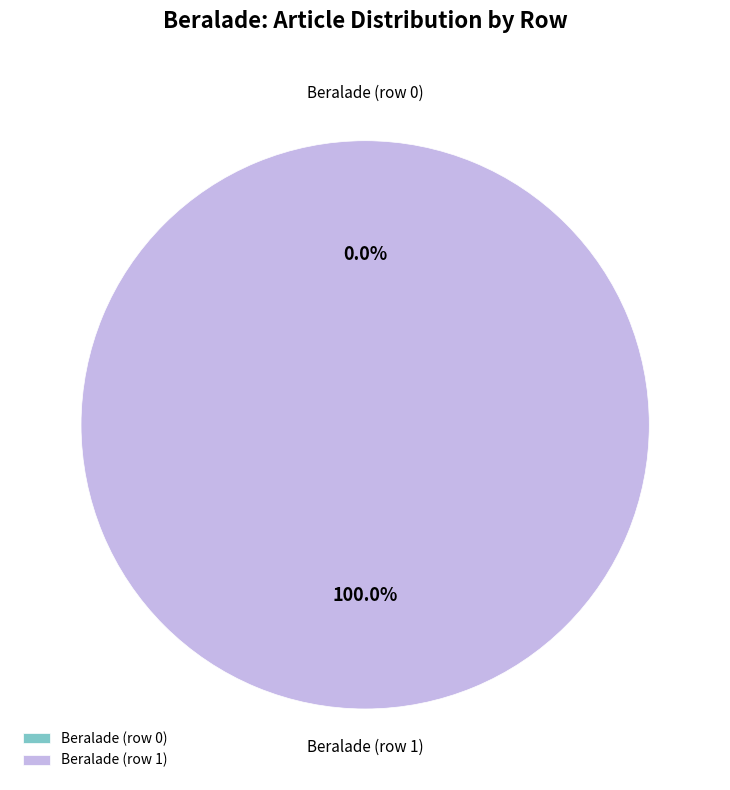

Does Beralade (row 0) represent more than half of the total?

No